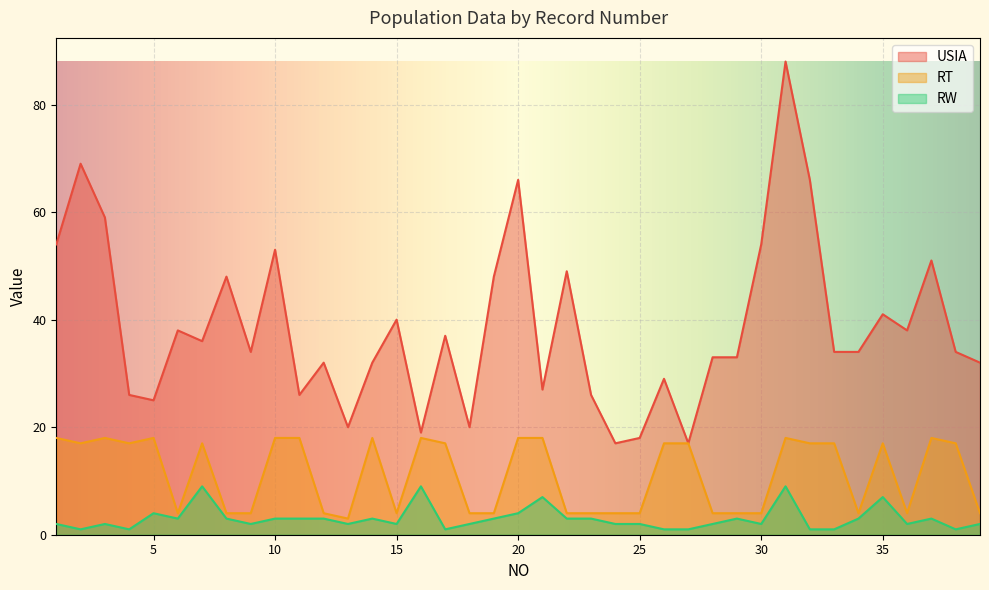

The RT series shows 4 at 18. True or false?

True